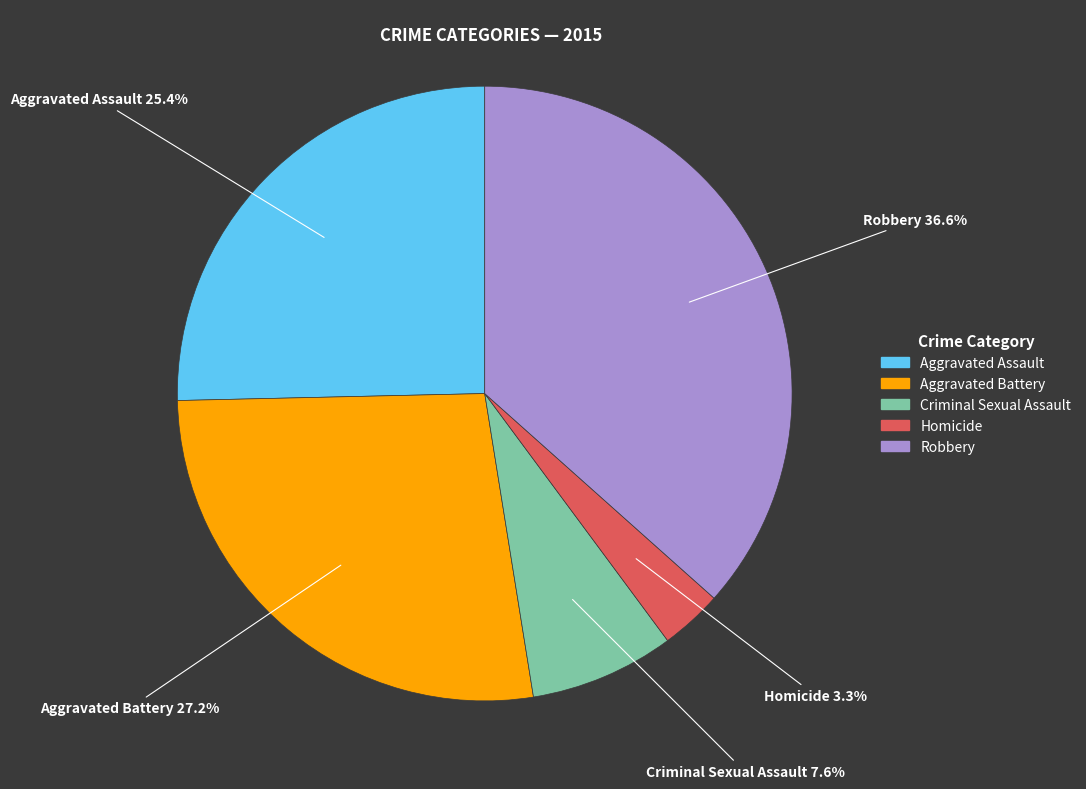

Combined, do Aggravated Assault and Aggravated Battery account for over 50%?

Yes